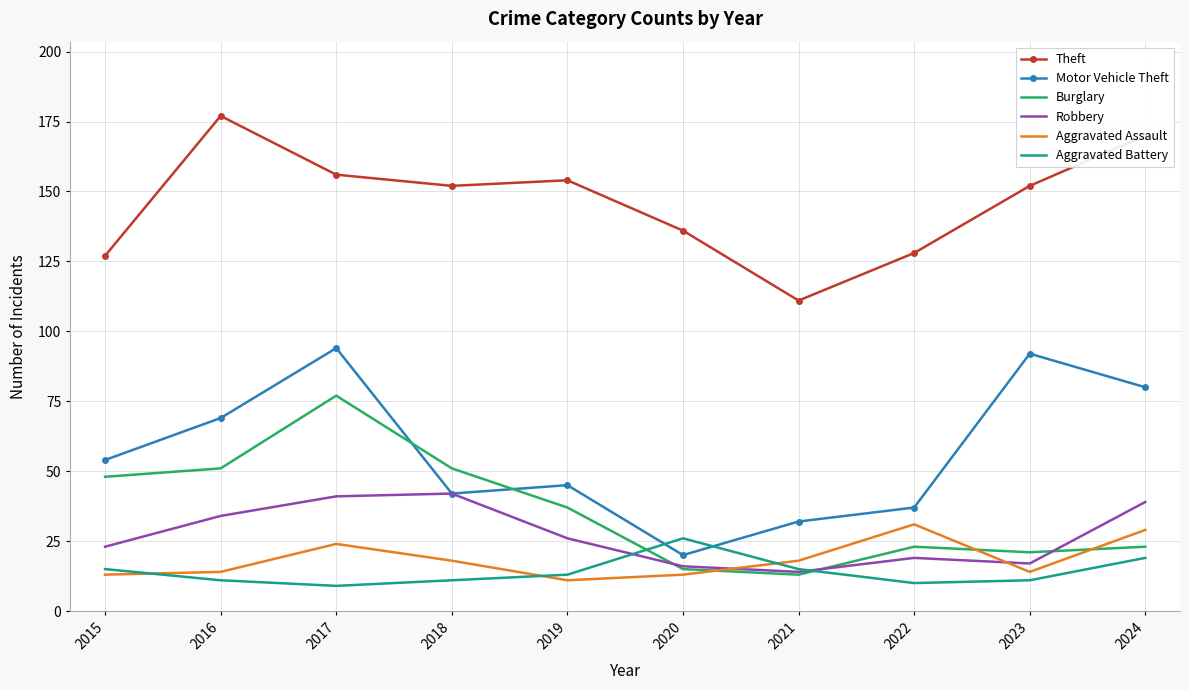

What is the difference between the highest and lowest values at 2015?

114